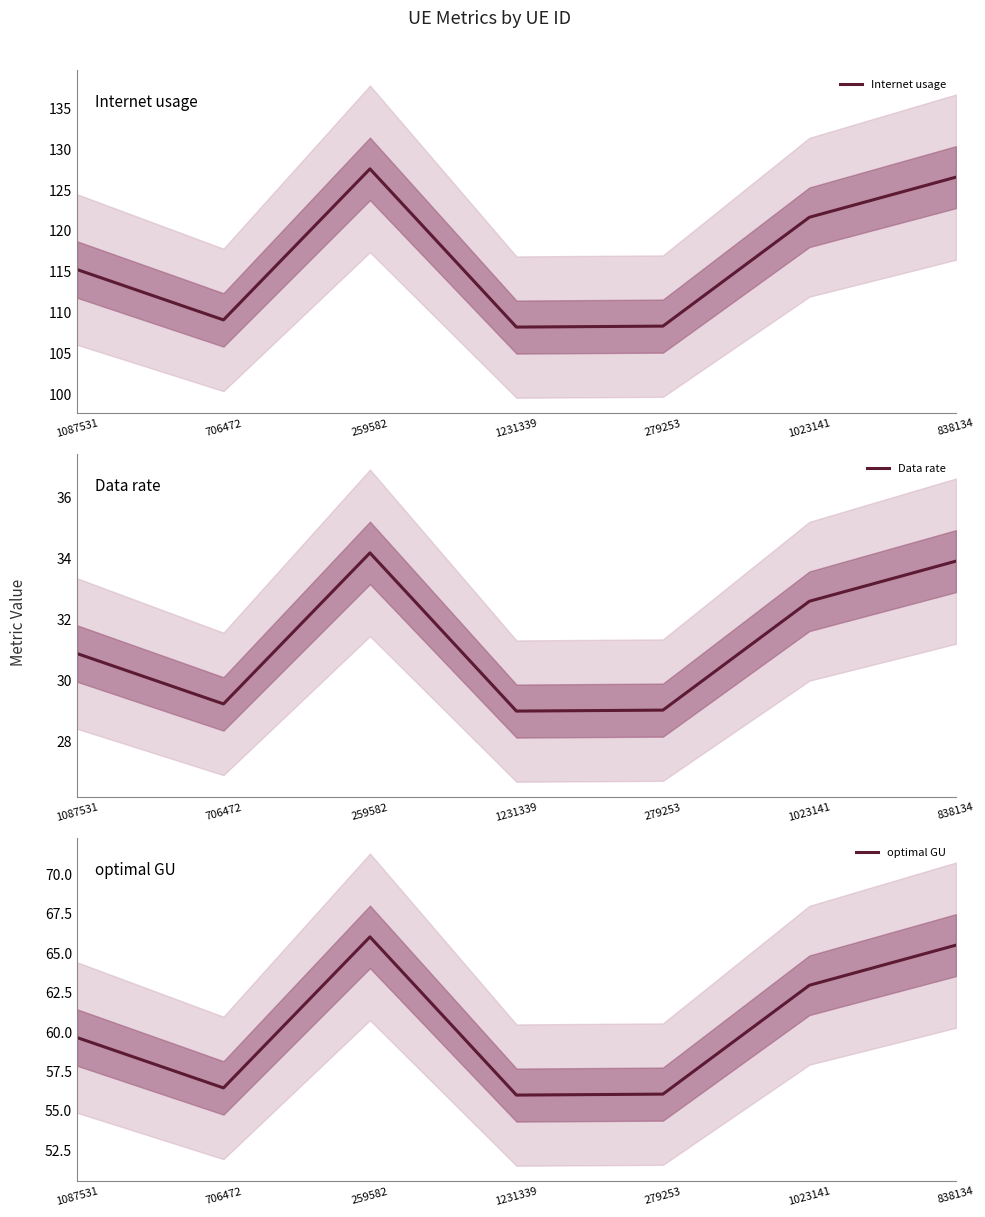

What is the maximum value shown in the chart?

127.6